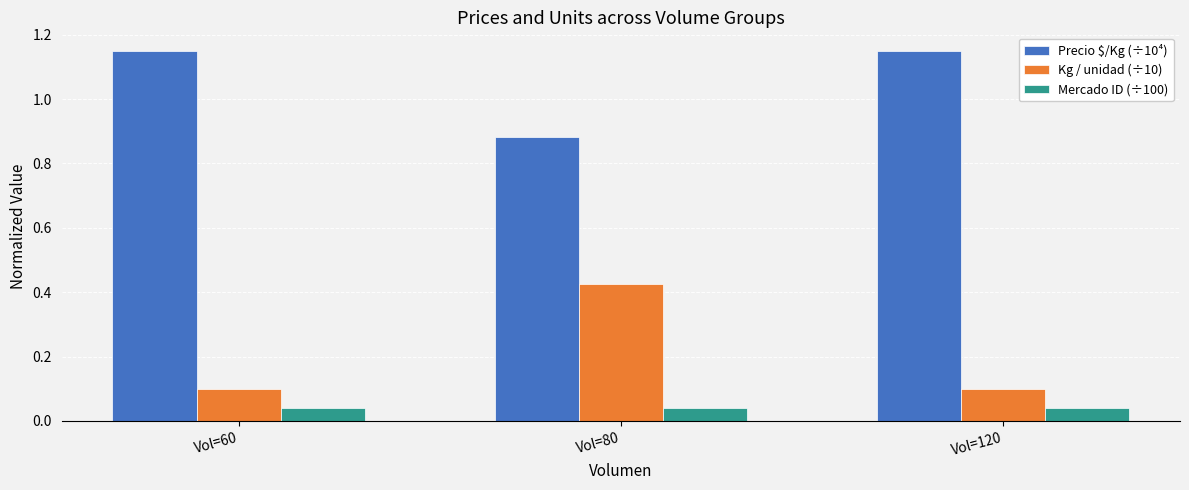

What is the value of the Kg / unidad (÷10) bar at the 3rd from the left?

0.1